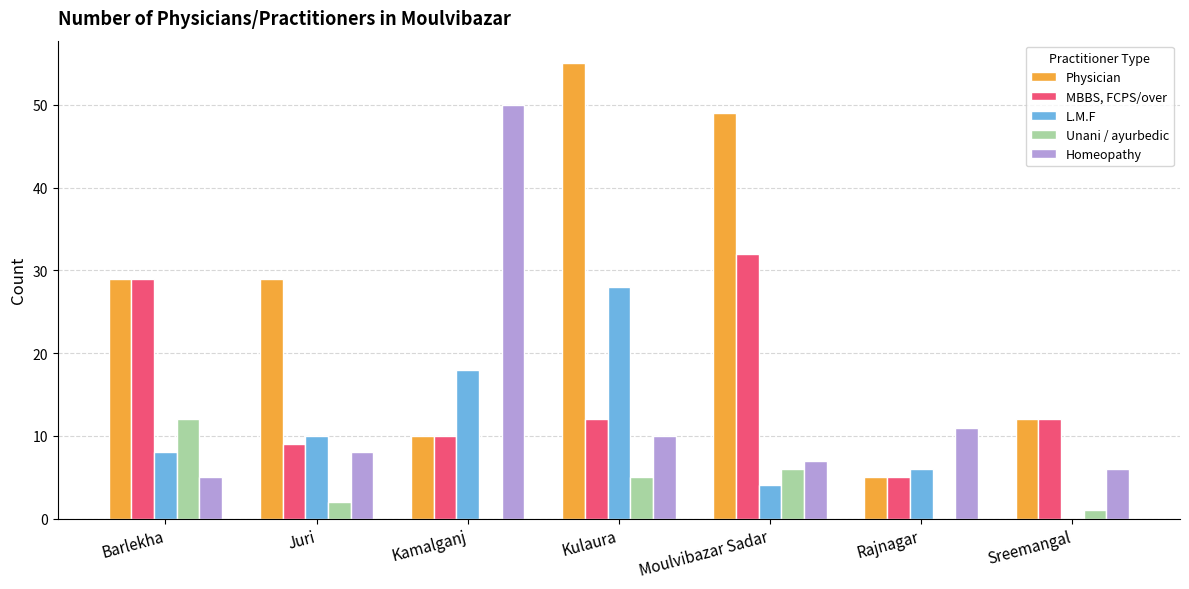

Which category has the highest value across all series?

Kulaura